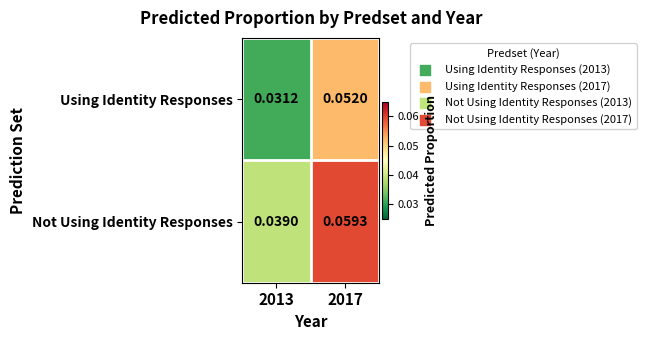

Which series has the largest total across all categories?

Not Using Identity Responses